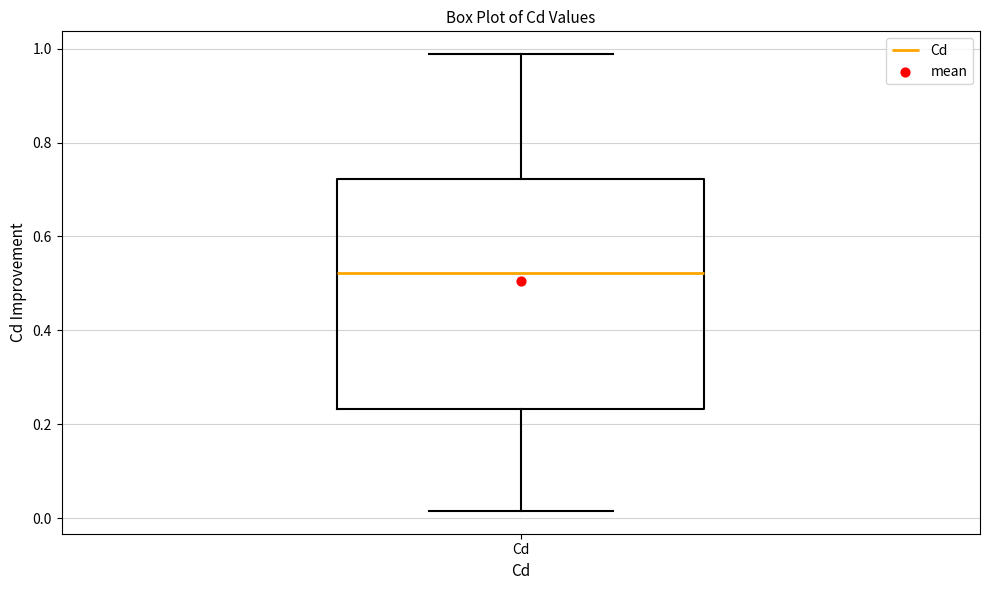

Transcribe this box plot: give where the median line is, the range the box spans, and where the two whiskers end, as read against the y-axis. The values are not printed on the chart, so give them approximately, as read against the axis.

median 0.52, box 0.24 to 0.72, whiskers 0.02 to 0.98